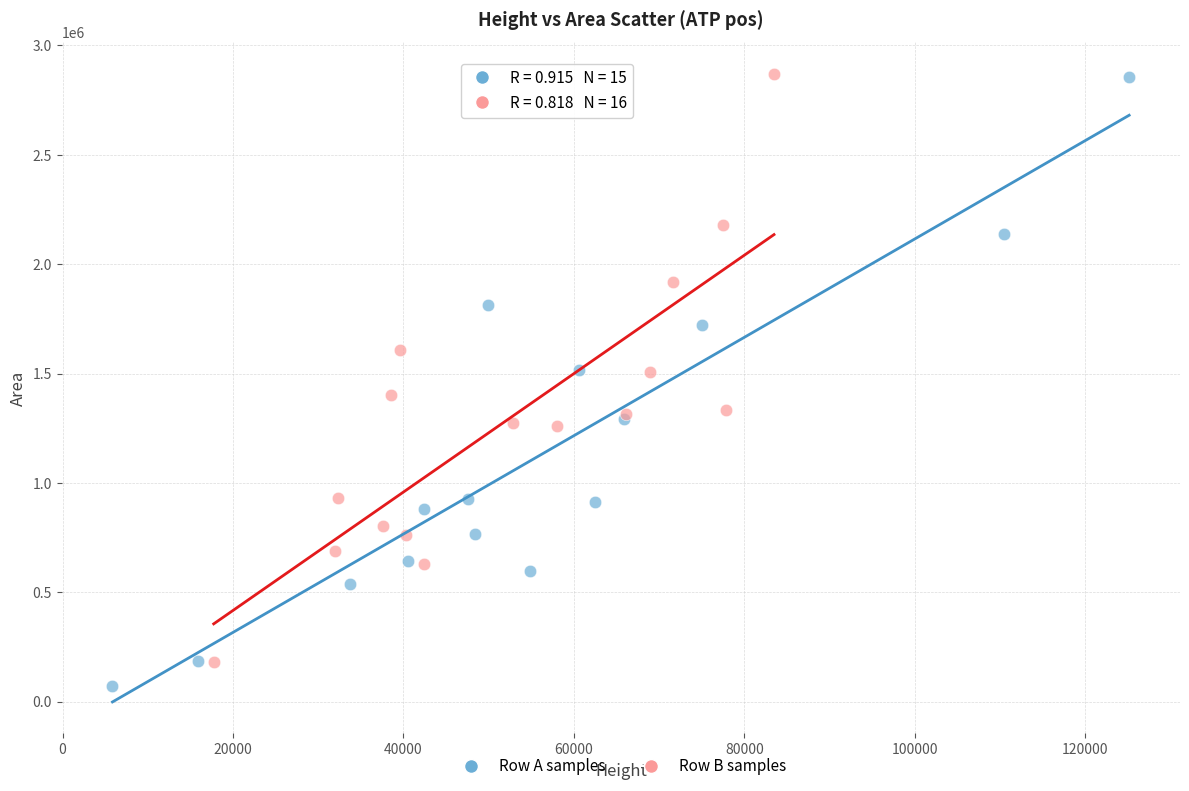

What are all the series names shown in the legend?

Row A samples, Row B samples